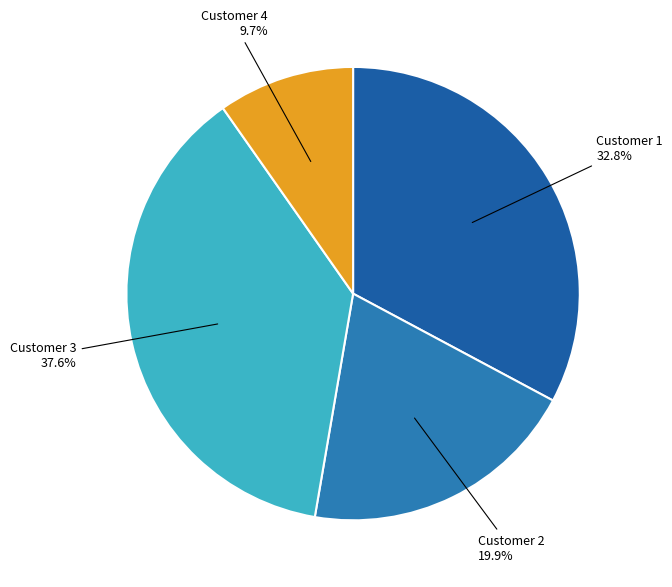

Is there any slice that represents more than half of the pie?

No